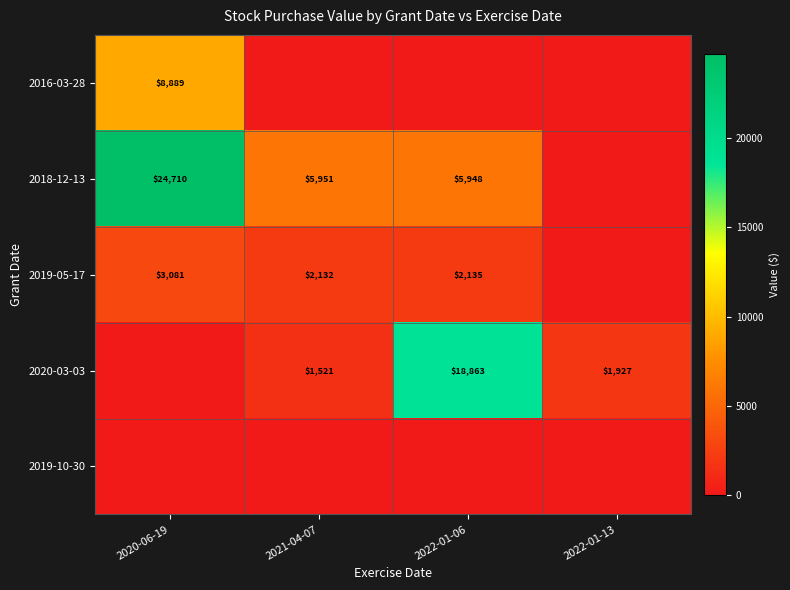

True or false: 2020-03-03 has a value of 1521 at 2021-04-07.

True